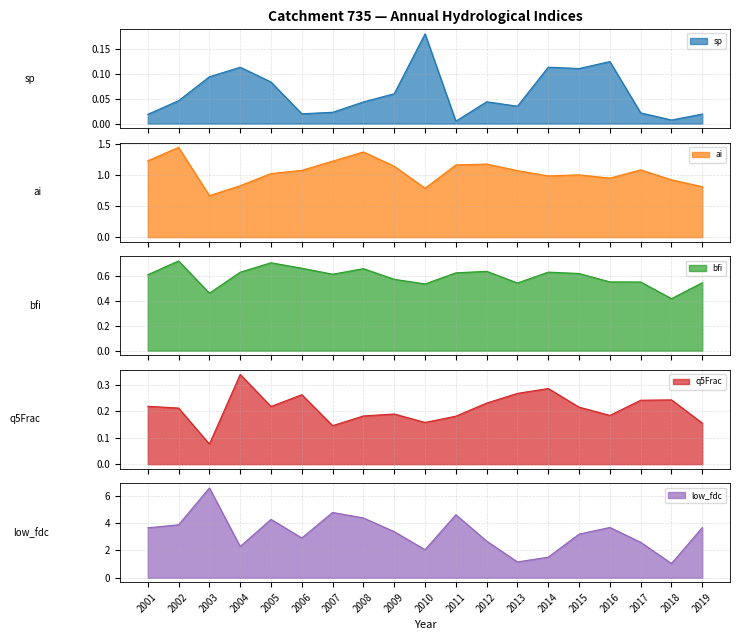

In bfi, how many points are lower than both neighbors (excluding endpoints)?

5